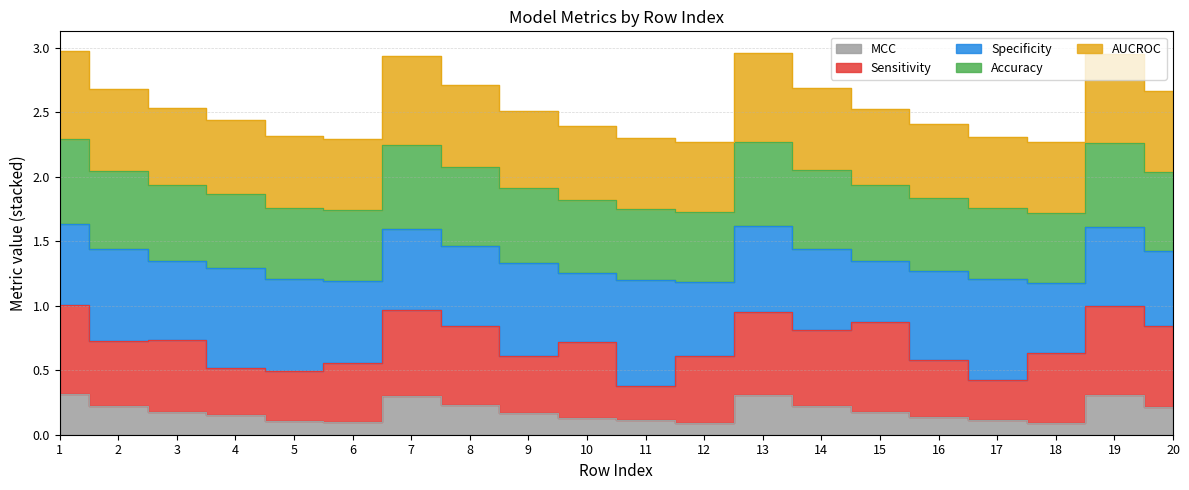

Is the value of Accuracy at 2 greater than the value of AUCROC at 18?

No